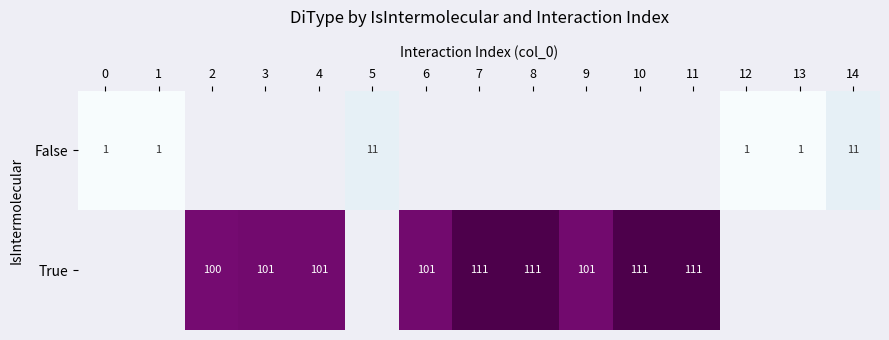

True or false: True has a value of 101 at 6.

True